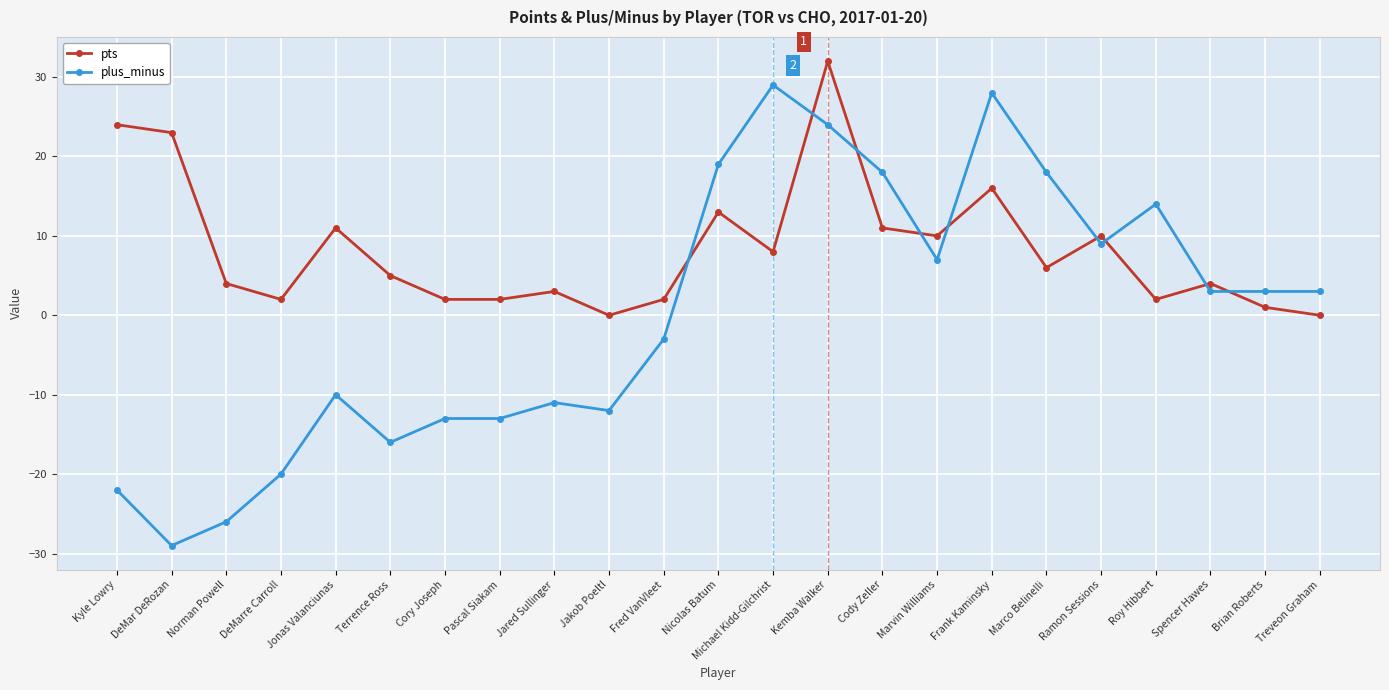

What are all the series names shown in the legend?

pts, plus_minus